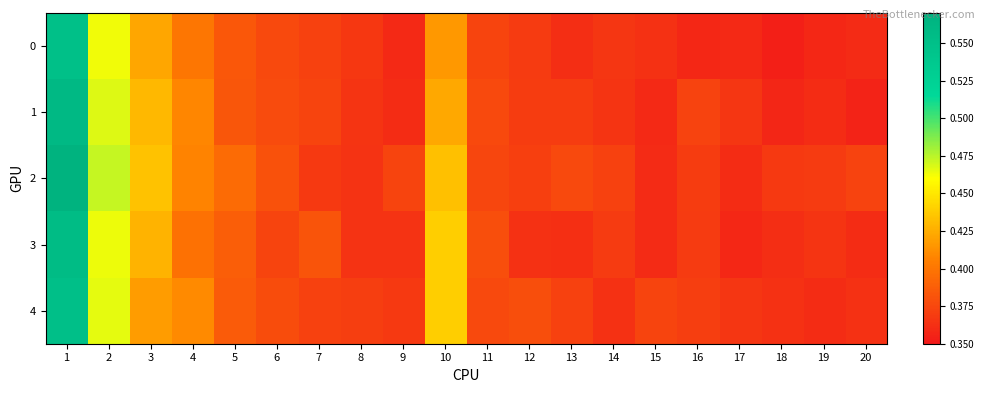

How many series are shown in this chart?

5